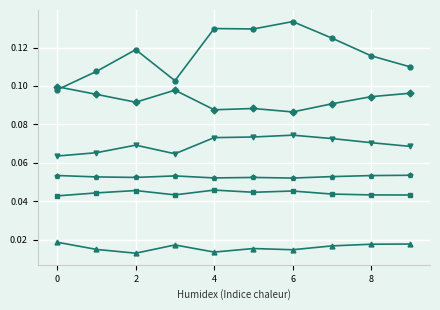

Is it true that Series 1 equals 0.2 at 9?

False